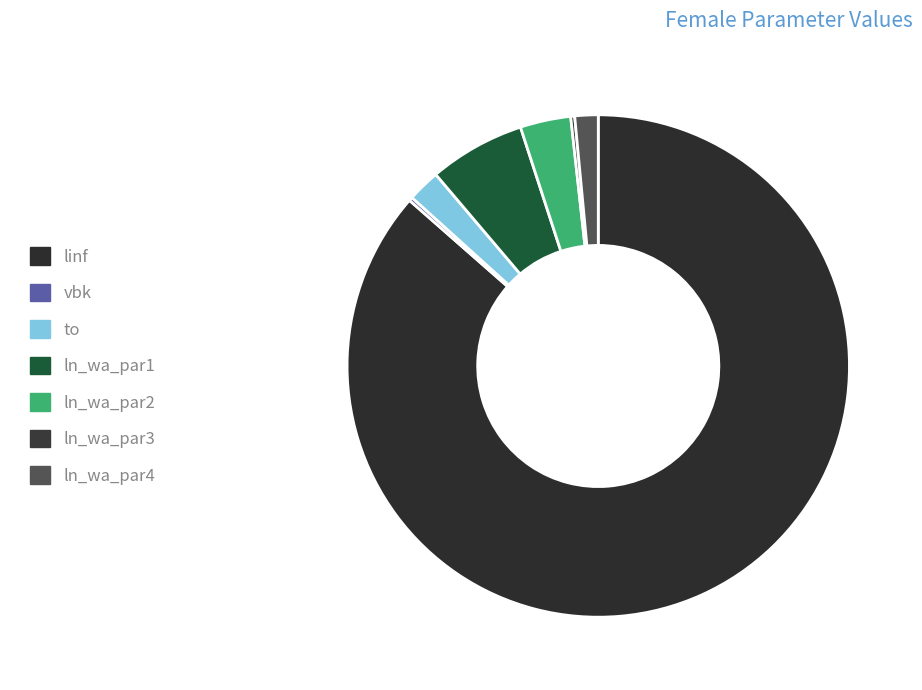

What is the majority slice?

linf